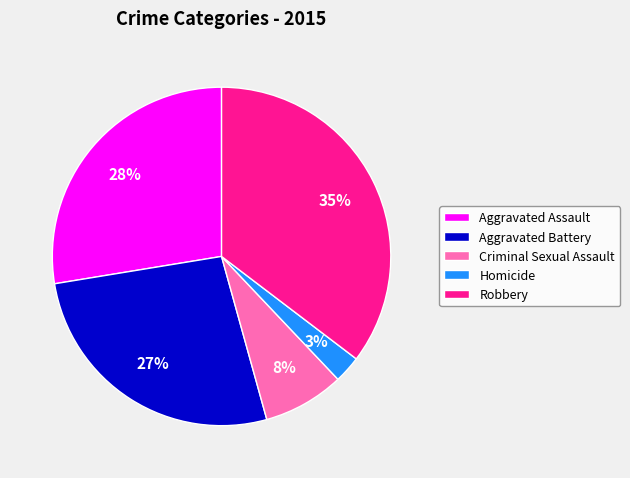

To the nearest percent, what is the average slice percentage?

20%